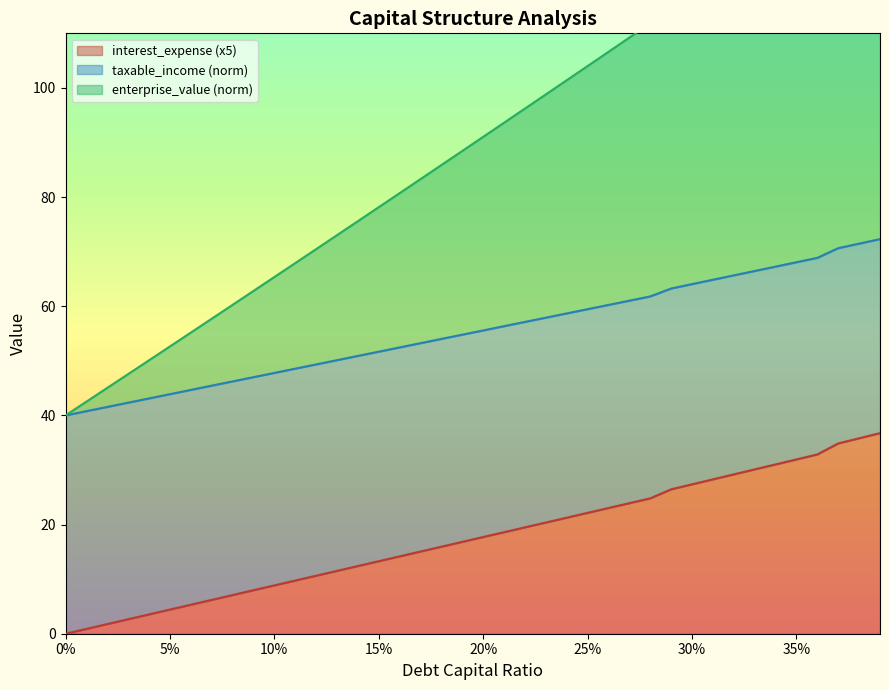

Which series has the widest spread of values?

enterprise_value